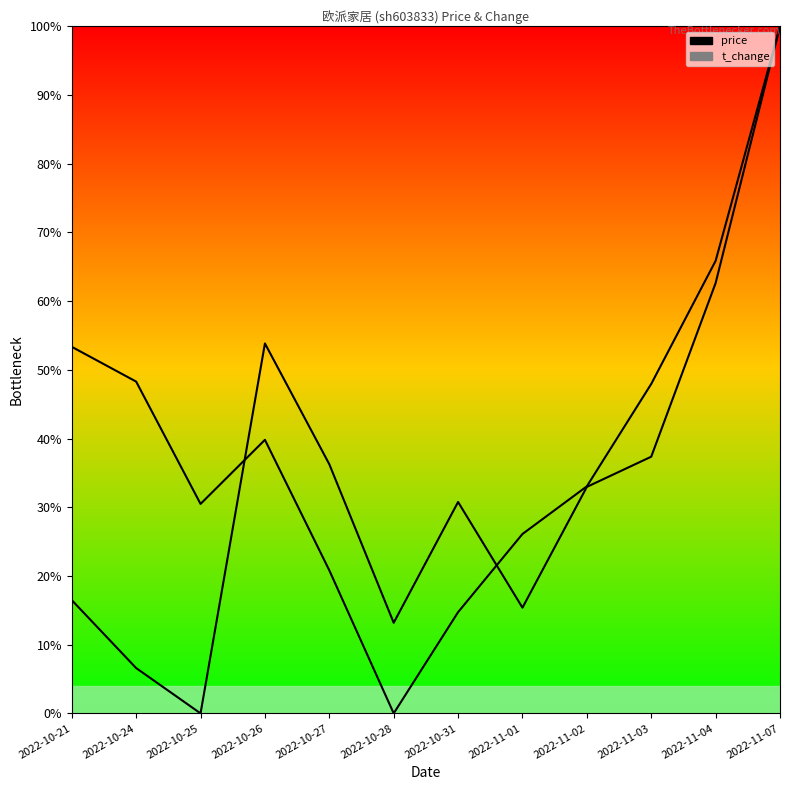

How many categories are shown in the chart?

12